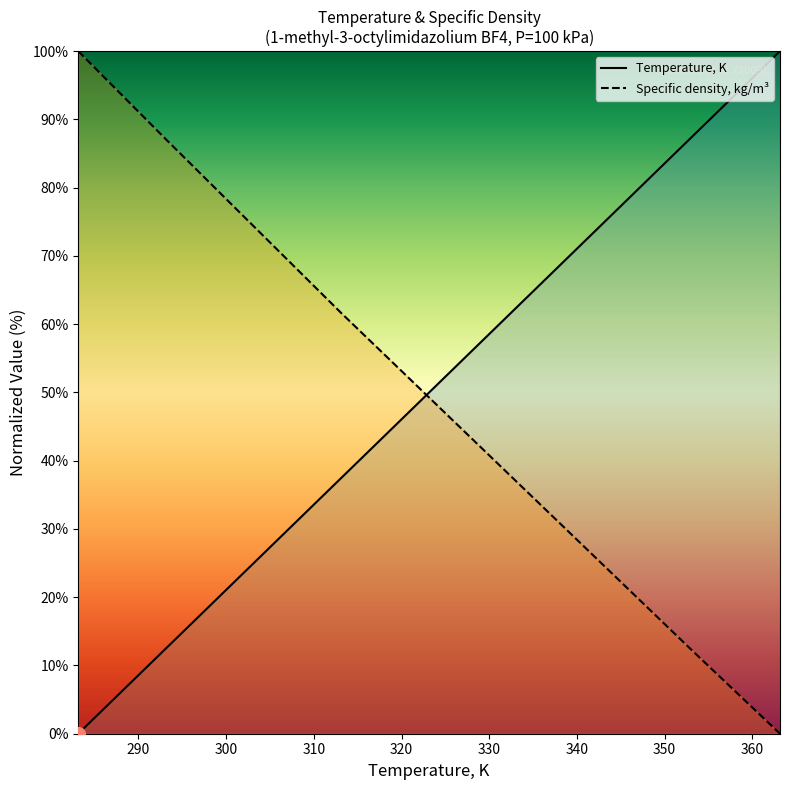

Is the value of Temperature, K at 303.15 greater than the value of Specific density, kg/m3 at 283.15?

No